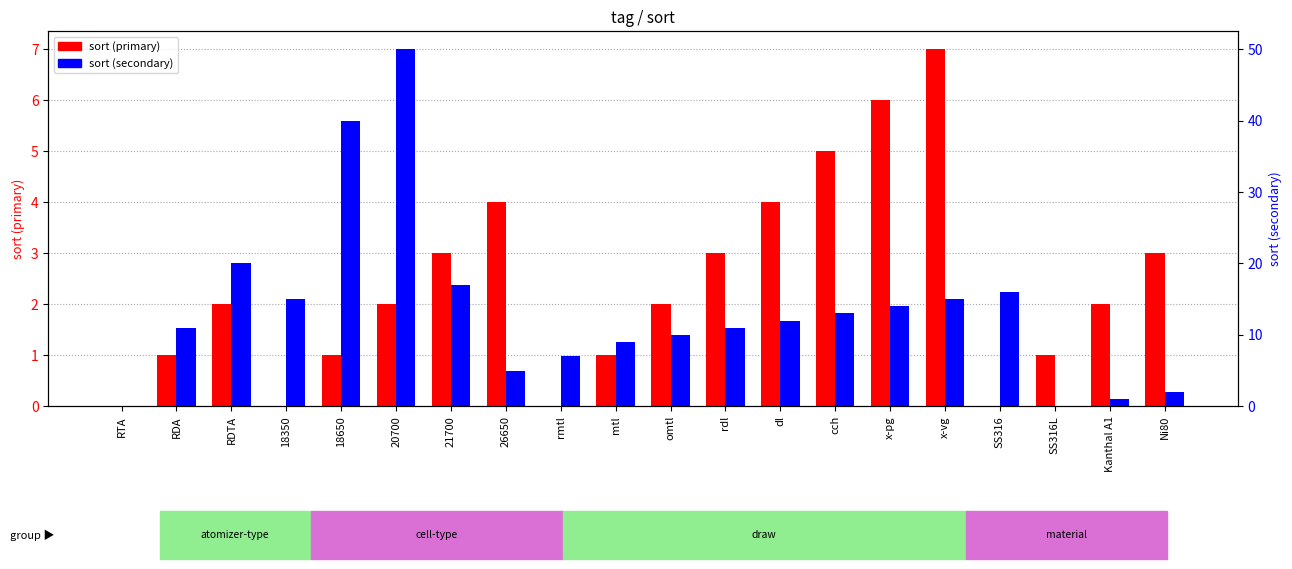

How many bars are there in each group?

2